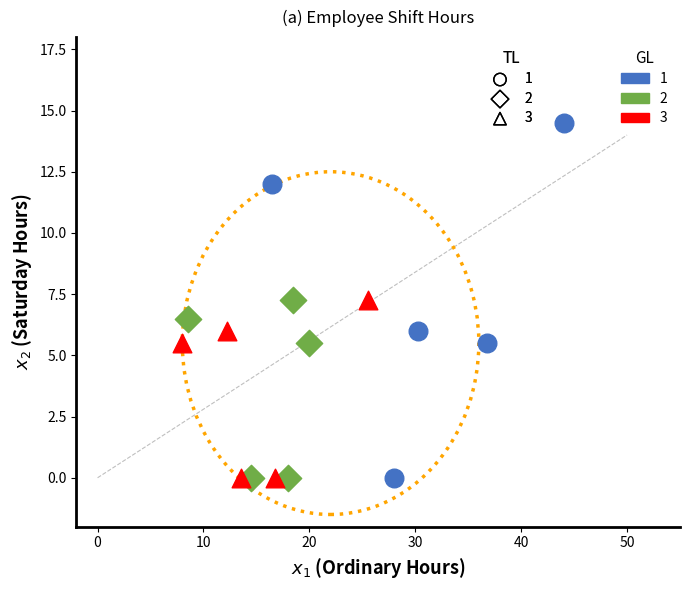

What are all the series names shown in the legend?

1, 2, 3